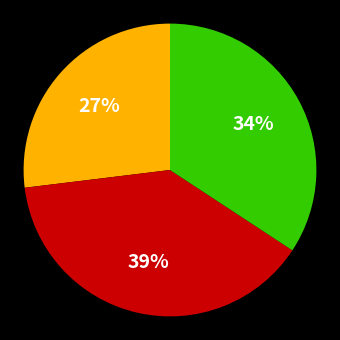

How many segments does this pie chart have?

3